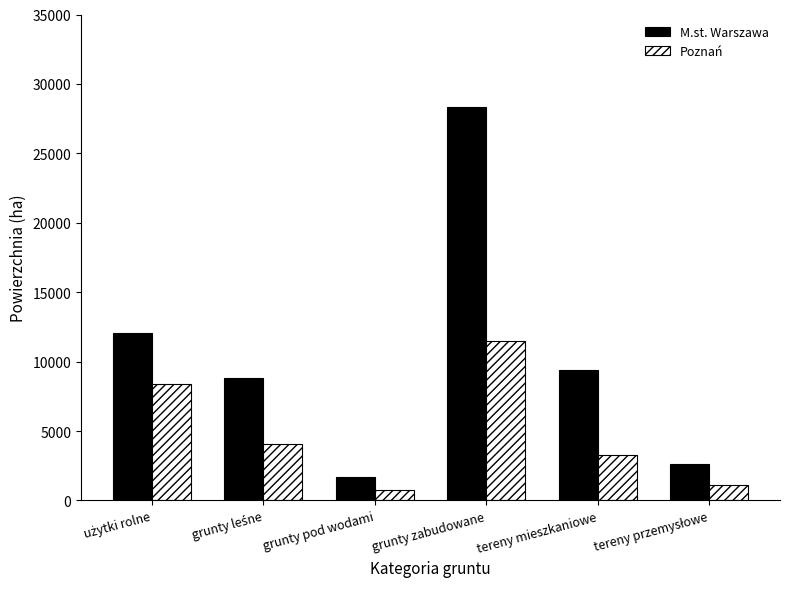

Which label corresponds to the largest value in the chart?

grunty zabudowane